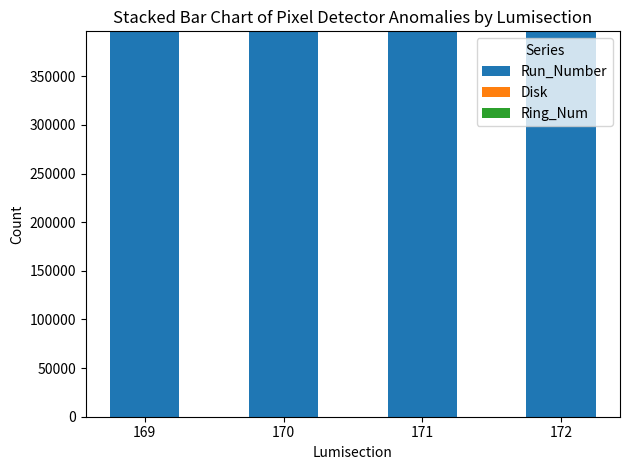

What is the average value of the Disk series?

-2